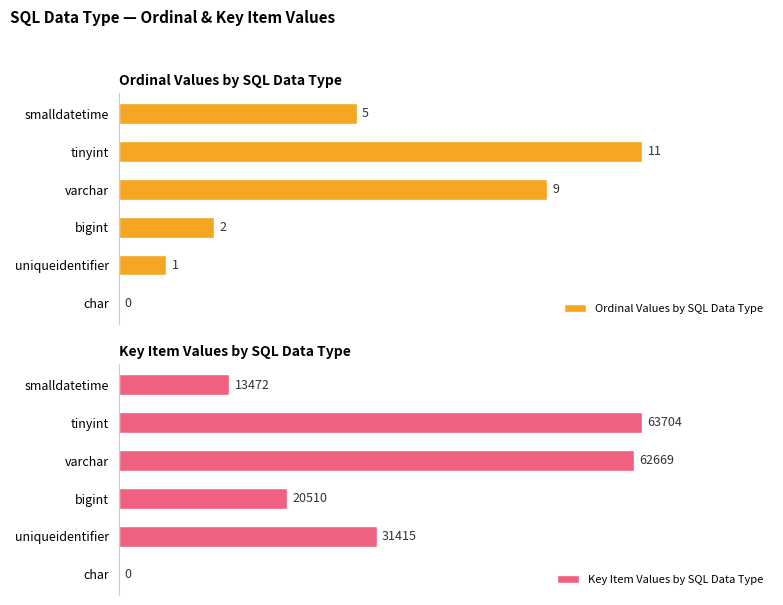

At how many categories does at least one series exceed 53126?

2